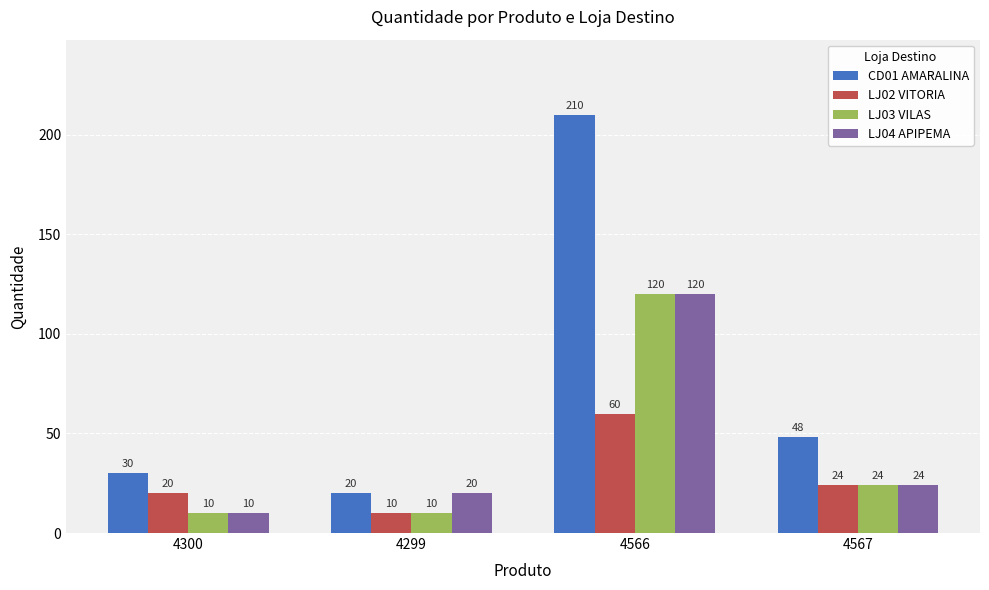

What is the difference between the maximum and second lowest values in the LJ04 APIPEMA series?

100